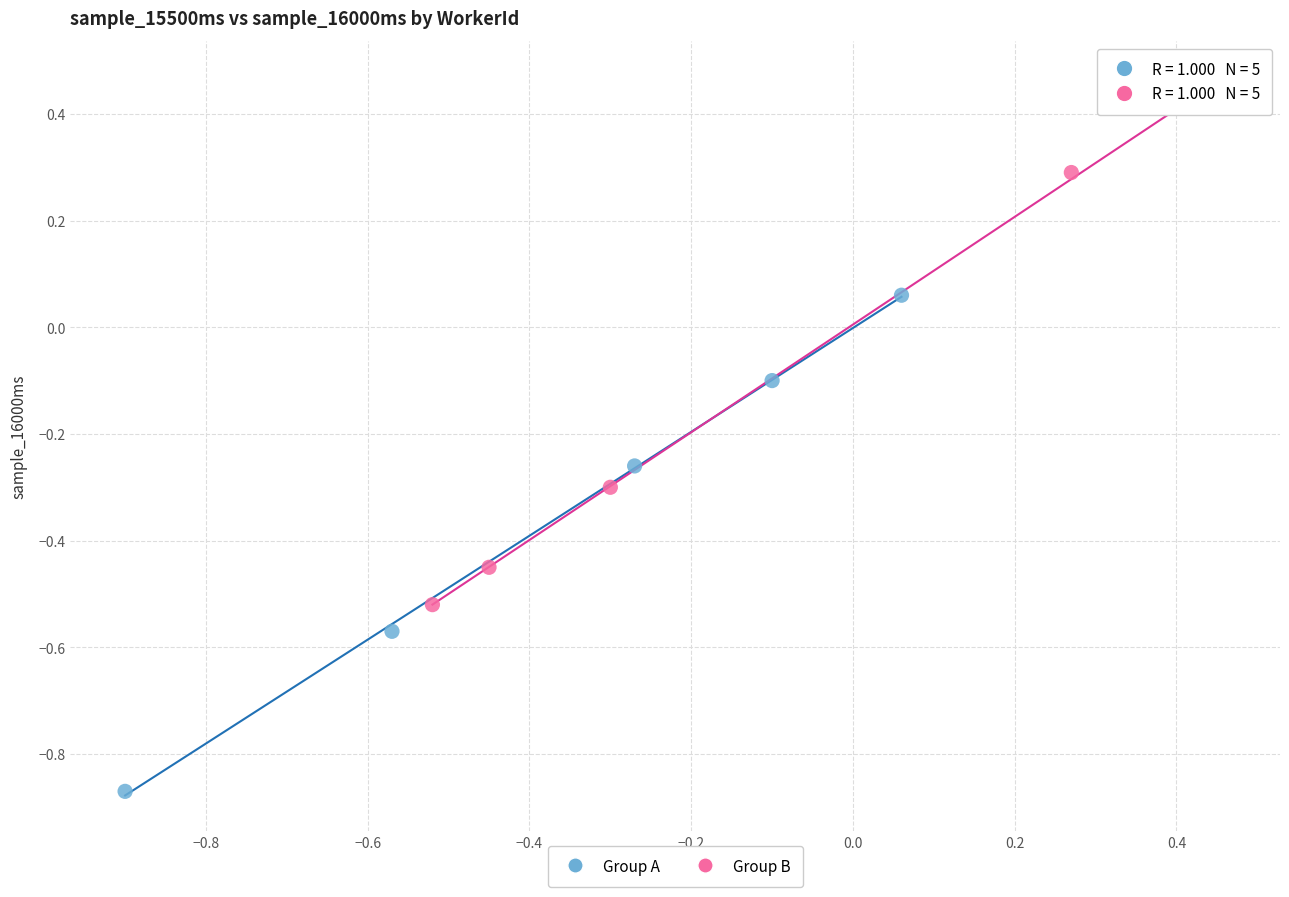

Which series contains the highest Y value?

Group B